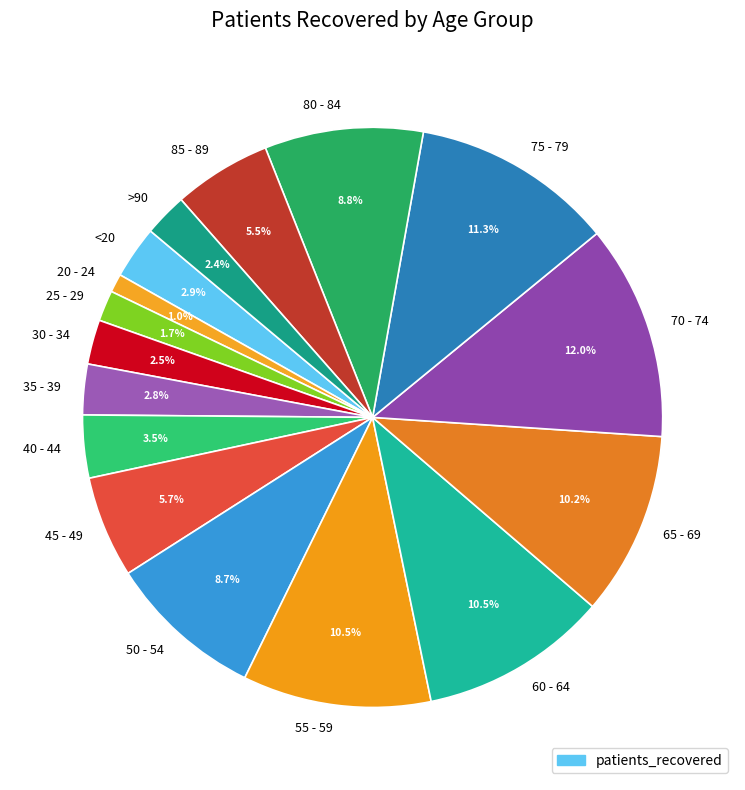

Combined, do 75 - 79 and 85 - 89 account for over 50%?

No